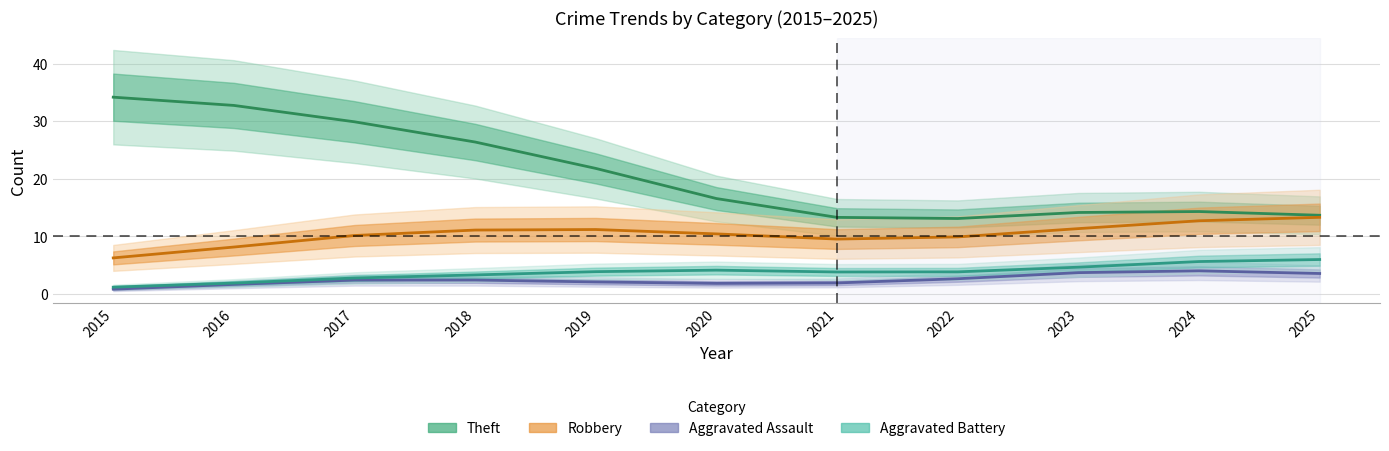

At which label is Aggravated Battery closest to 4?

2019